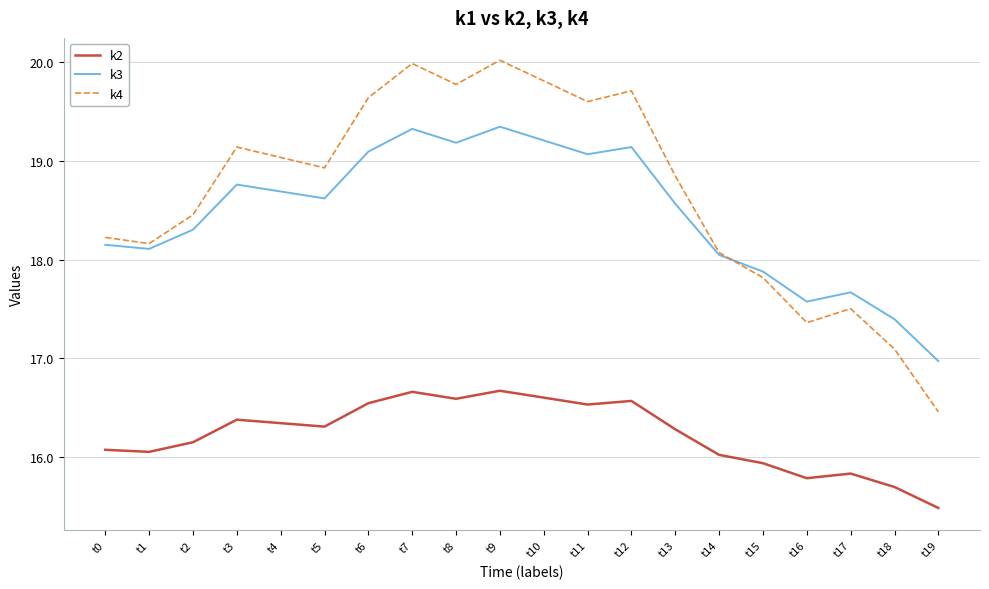

At which category does k4 reach its first local valley?

t1